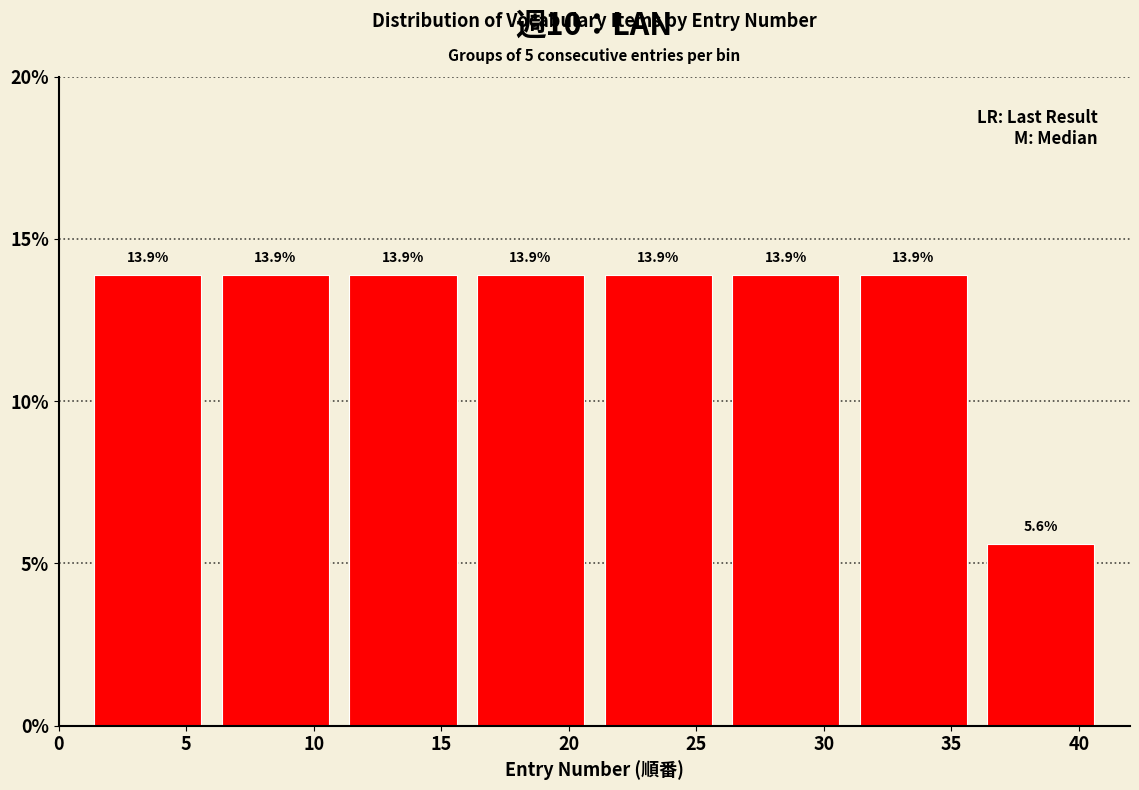

Reading left to right, transcribe all the data shown in this chart.

13.9	13.9	13.9	13.9	13.9	13.9	13.9	5.6